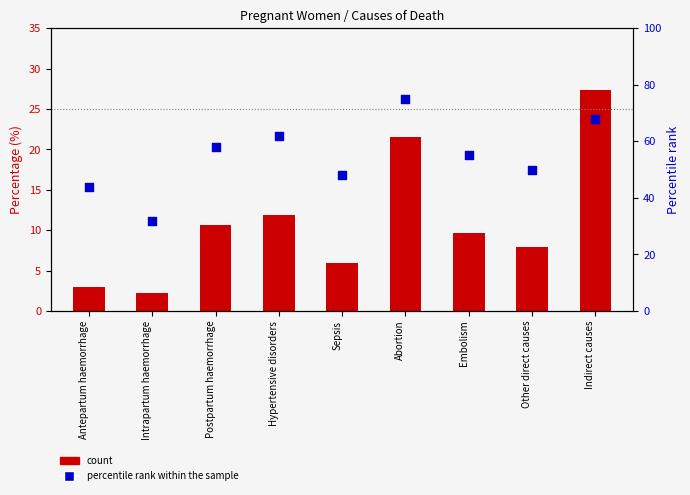

Which series has the largest Y range (max minus min)?

percentile rank within the sample